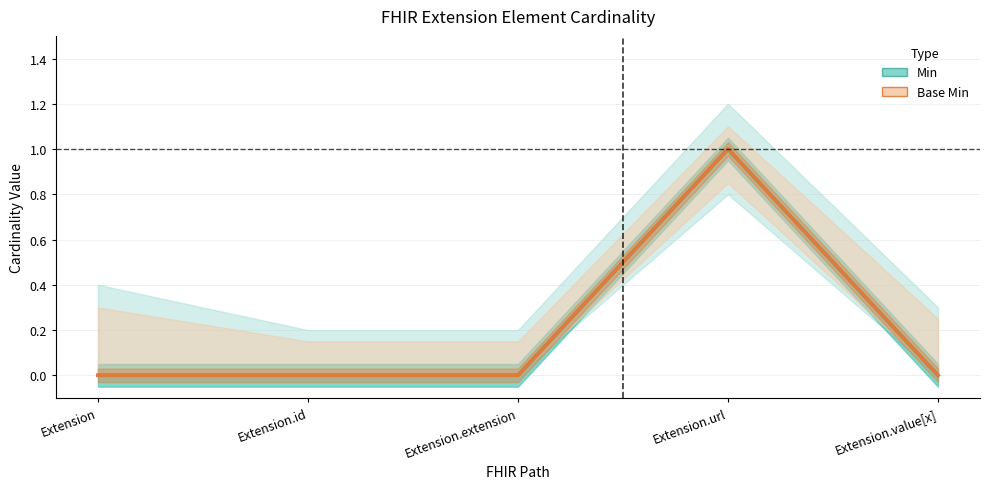

Reading left to right, what are all the values shown in this chart?

Min: Extension=0	Extension.id=0	Extension.extension=0	Extension.url=1	Extension.value[x]=0
Base Min: Extension=0	Extension.id=0	Extension.extension=0	Extension.url=1	Extension.value[x]=0